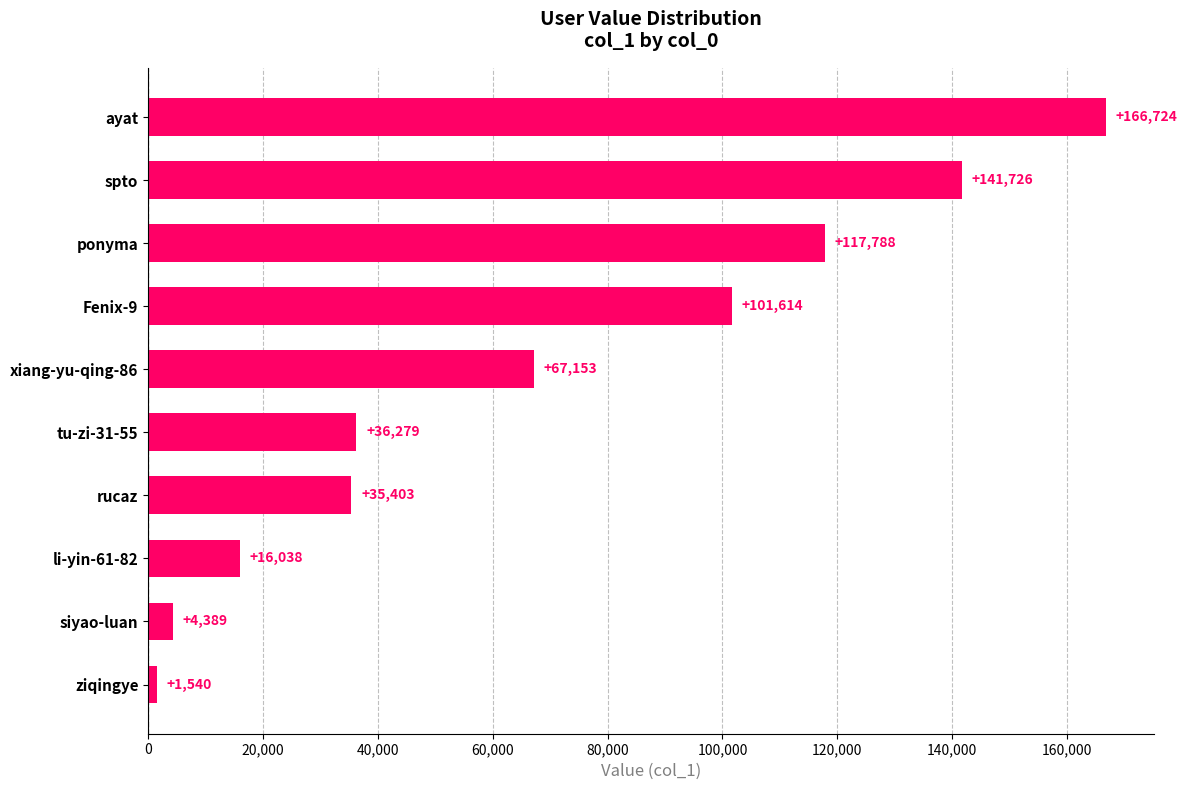

List the labels in order of value, largest first.

ayat, spto, ponyma, Fenix-9, xiang-yu-qing-86, tu-zi-31-55, rucaz, li-yin-61-82, siyao-luan, ziqingye